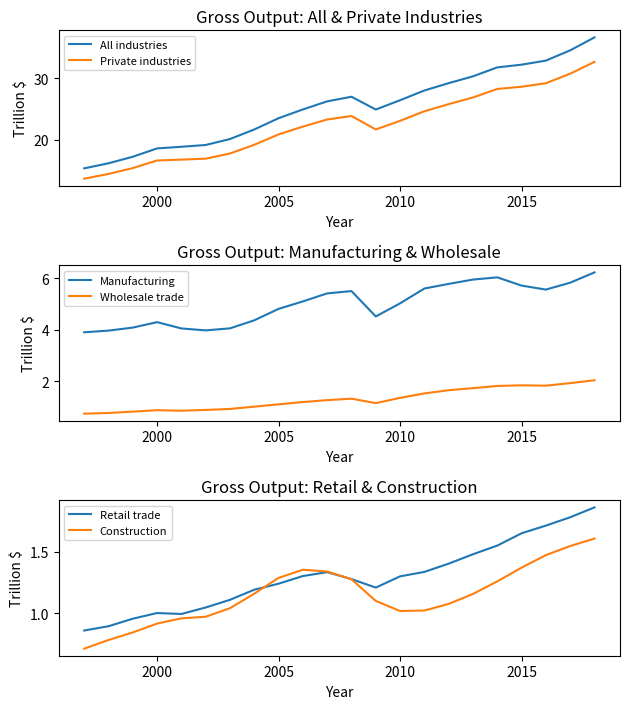

Which series has the largest total across all categories?

All industries